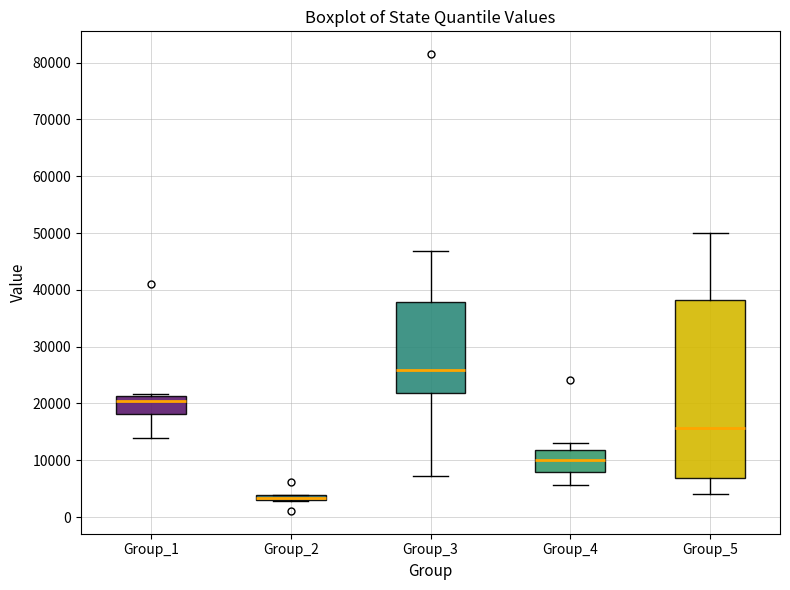

Where is the lower edge of the box for Group_4 on the y-axis? The values are not printed on the chart, so give them approximately, as read against the axis.

8000